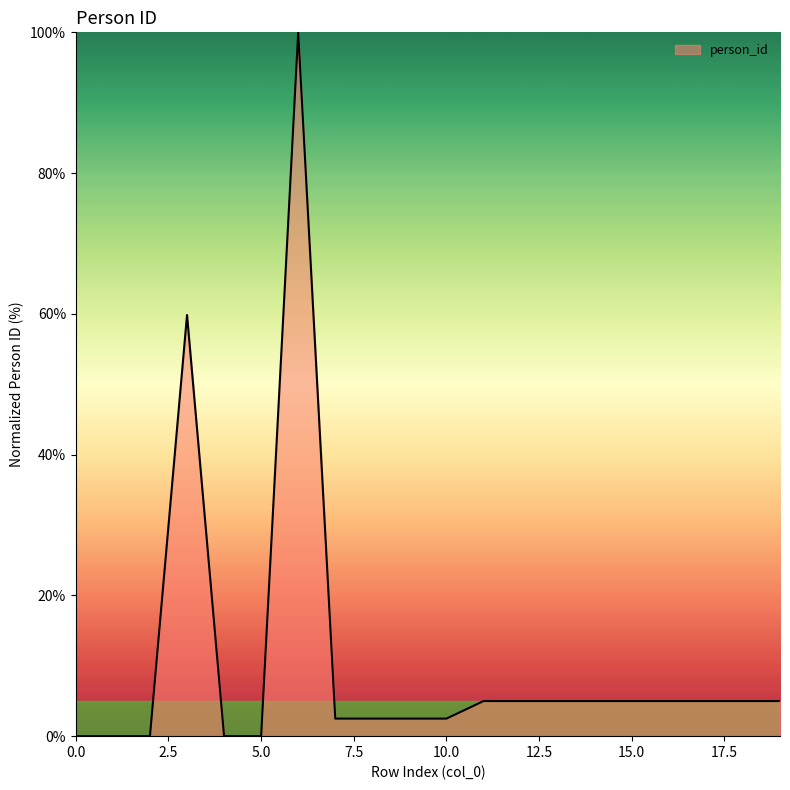

What is the maximum value shown in the chart?

100.0